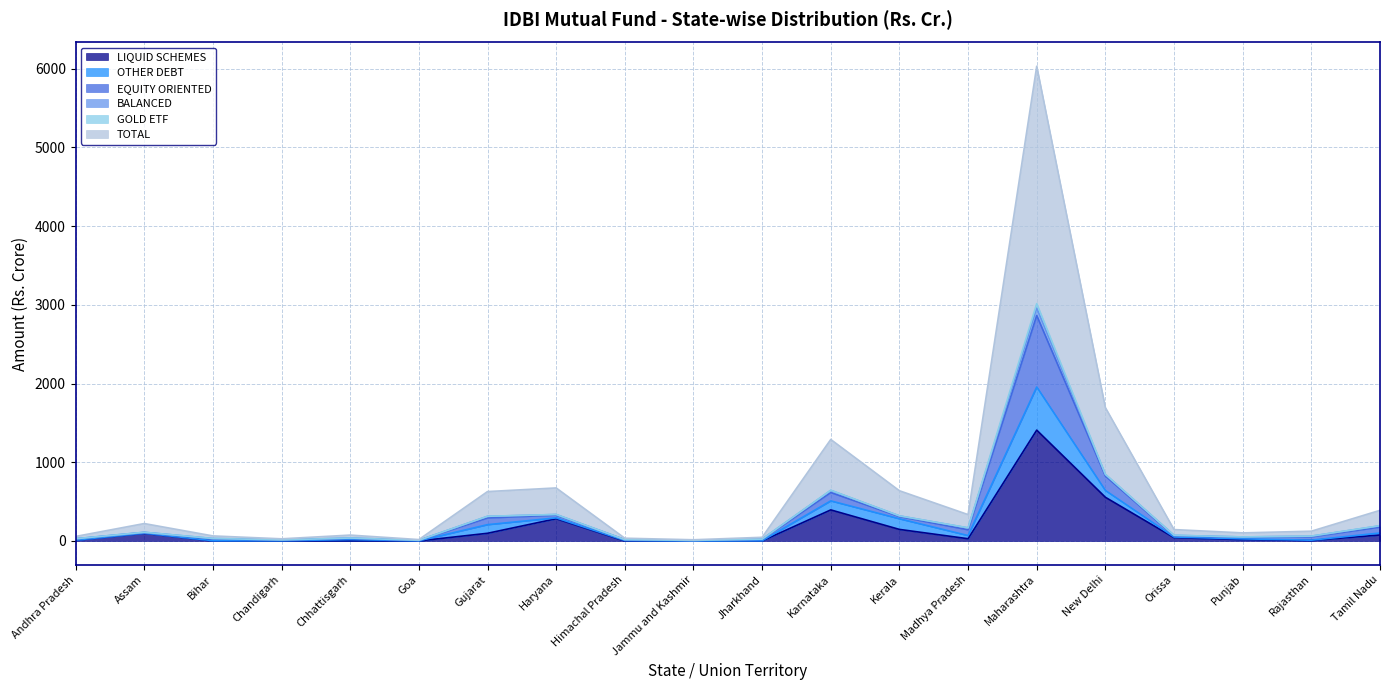

The value of LIQUID SCHEMES at Karnataka is 394.9. True or false?

True